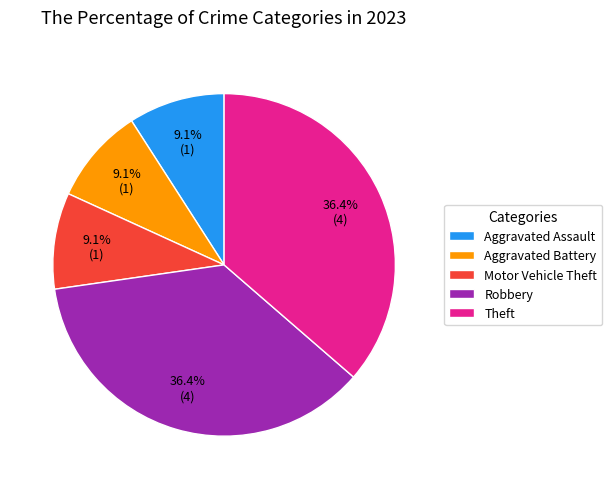

Between Theft and Motor Vehicle Theft, which is larger?

Theft